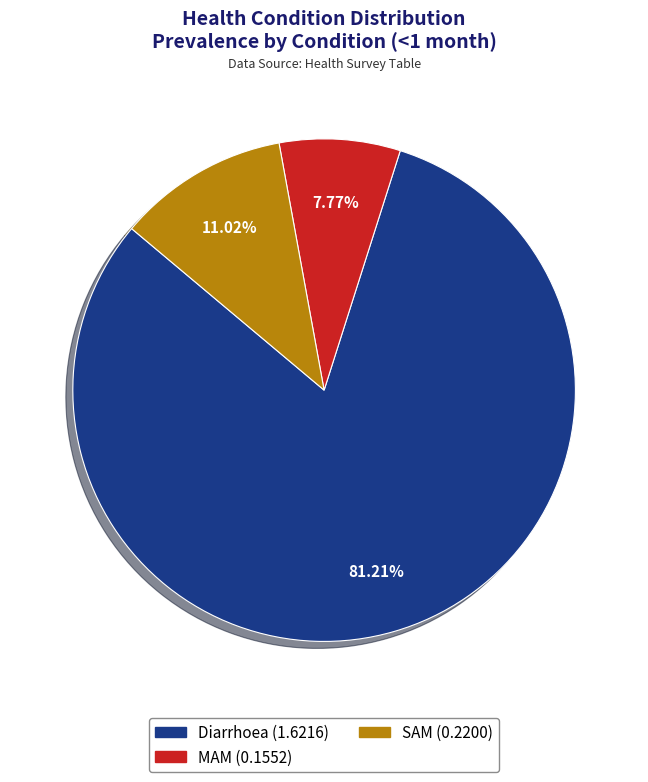

What percentage do MAM and Diarrhoea together represent?

89.0%